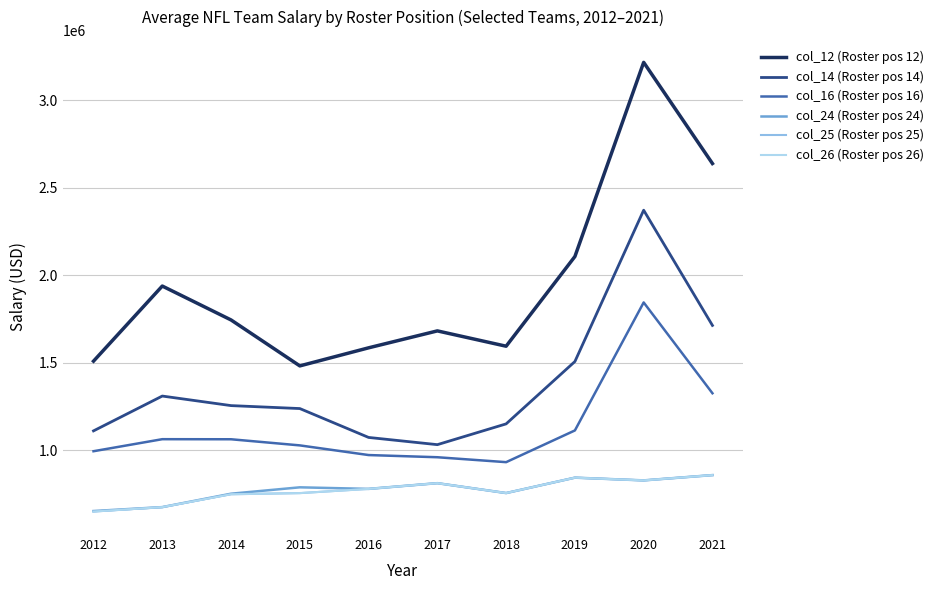

Does the chart display data point markers on the line(s)?

No